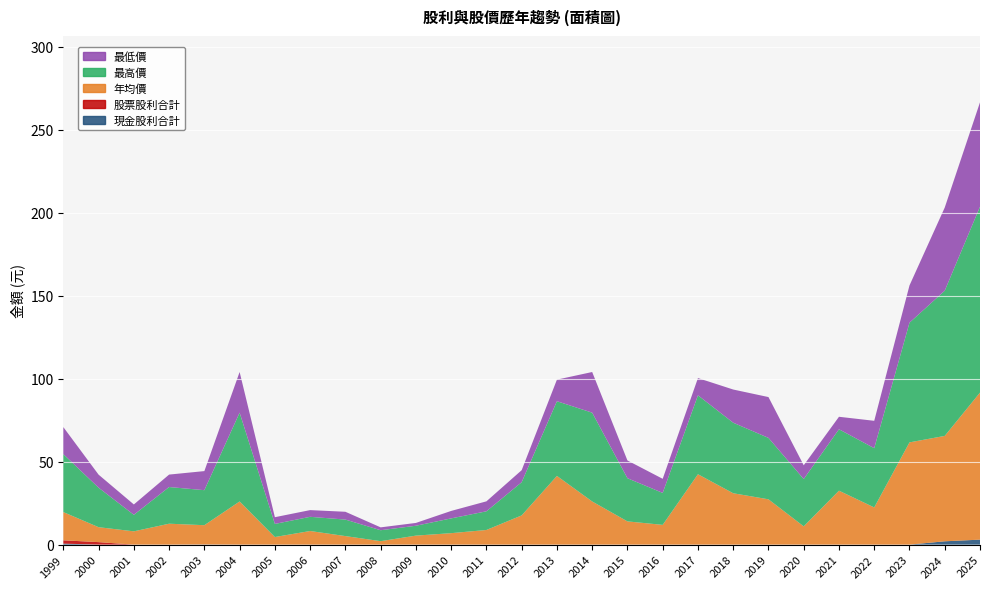

Reading right to left, what are all the values shown in this chart?

現金股利合計: 2025=3.0	2024=2.0	2023=0.0	2022=0.0	2021=0.0	2020=0.0	2019=0.0	2018=0.0	2017=0.0	2016=0.0	2015=0.0	2014=0.0	2013=0.0	2012=0.0	2011=0.0	2010=0.0	2009=0.0	2008=0.0	2007=0.0	2006=0.0	2005=0.0	2004=0.0	2003=0.1	2002=0.0	2001=0.0	2000=0.0	1999=0.6
股票股利合計: 2025=0.0	2024=0.0	2023=0.0	2022=0.0	2021=0.0	2020=0.0	2019=0.0	2018=0.0	2017=0.0	2016=0.0	2015=0.0	2014=0.0	2013=0.0	2012=0.0	2011=0.0	2010=0.0	2009=0.0	2008=0.0	2007=0.0	2006=0.0	2005=0.0	2004=0.0	2003=0.0	2002=0.0	2001=0.0	2000=1.5	1999=2.0
年均價: 2025=88.6	2024=63.5	2023=61.6	2022=22.4	2021=32.5	2020=11.0	2019=27.3	2018=30.9	2017=42.4	2016=11.9	2015=14.0	2014=26.0	2013=41.4	2012=17.6	2011=8.8	2010=6.9	2009=5.4	2008=2.1	2007=5.1	2006=8.2	2005=4.6	2004=26.0	2003=11.6	2002=12.6	2001=8.0	2000=9.0	1999=17.0
最高價: 2025=112.0	2024=87.5	2023=72.1	2022=35.7	2021=37.0	2020=28.5	2019=37.0	2018=42.5	2017=47.5	2016=19.2	2015=26.0	2014=53.5	2013=45.0	2012=20.0	2011=11.2	2010=8.9	2009=6.0	2008=6.6	2007=9.9	2006=8.6	2005=7.9	2004=53.5	2003=21.1	2002=22.1	2001=9.9	2000=23.8	1999=34.9
最低價: 2025=62.9	2024=50.1	2023=22.4	2022=16.5	2021=7.5	2020=8.3	2019=24.6	2018=20.0	2017=10.4	2016=8.5	2015=10.7	2014=24.5	2013=13.0	2012=7.2	2011=6.0	2010=4.5	2009=1.7	2008=1.7	2007=4.7	2006=4.0	2005=4.0	2004=24.5	2003=11.5	2002=7.5	2001=6.2	2000=7.8	1999=16.3